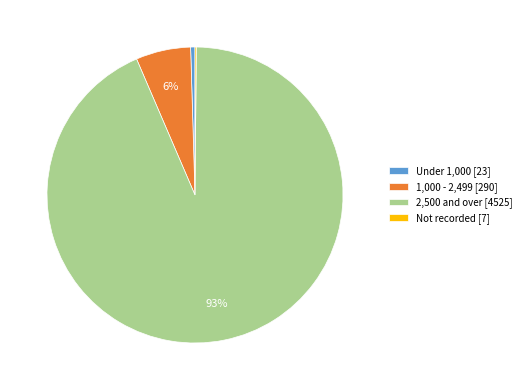

Do 1,000 - 2,499 [290] and 2,500 and over [4525] together represent more than half of the pie?

Yes